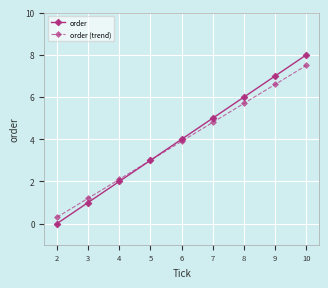

What are all the series names shown in the legend?

order, order (trend)